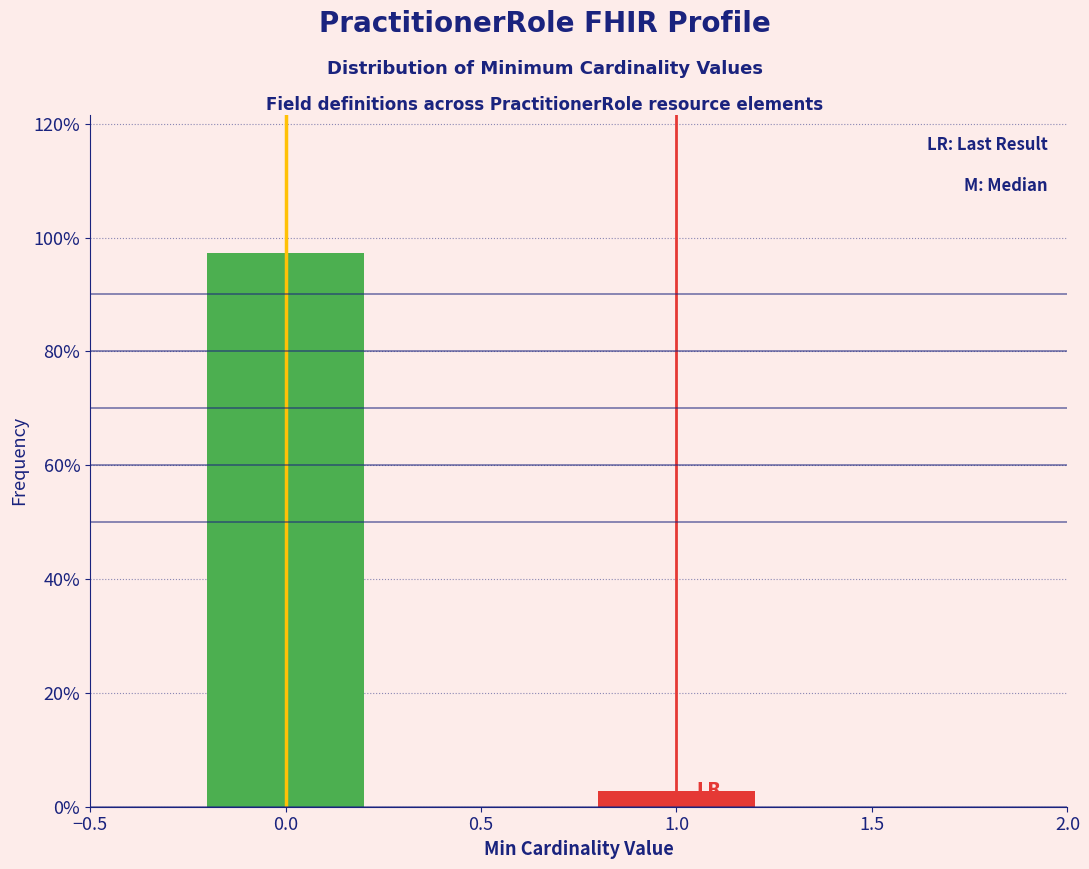

Reading left to right, transcribe all the data shown in this chart.

97.2	2.8